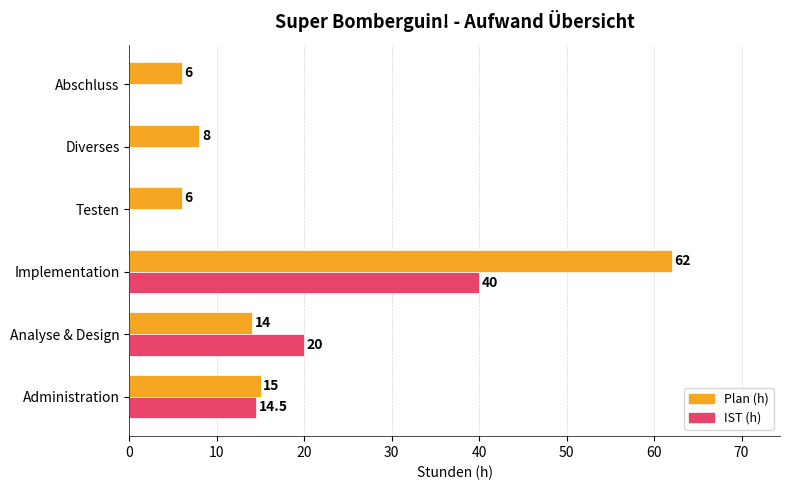

What is the highest value of the Plan (h) series?

62.0